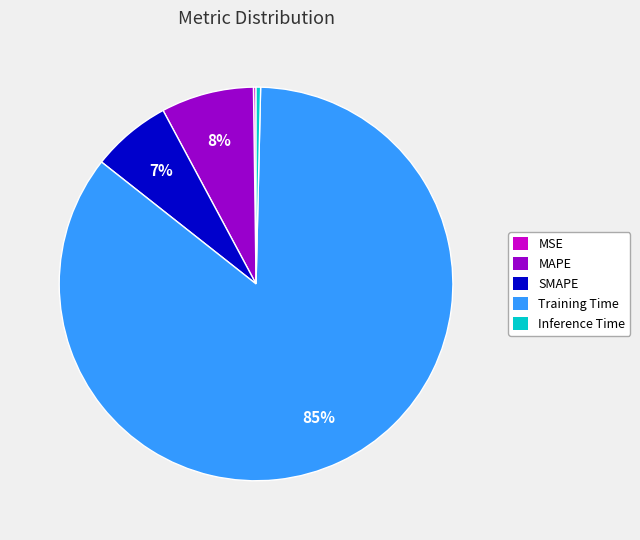

To the nearest percent, what is the combined percentage of MAPE and Training Time?

93%